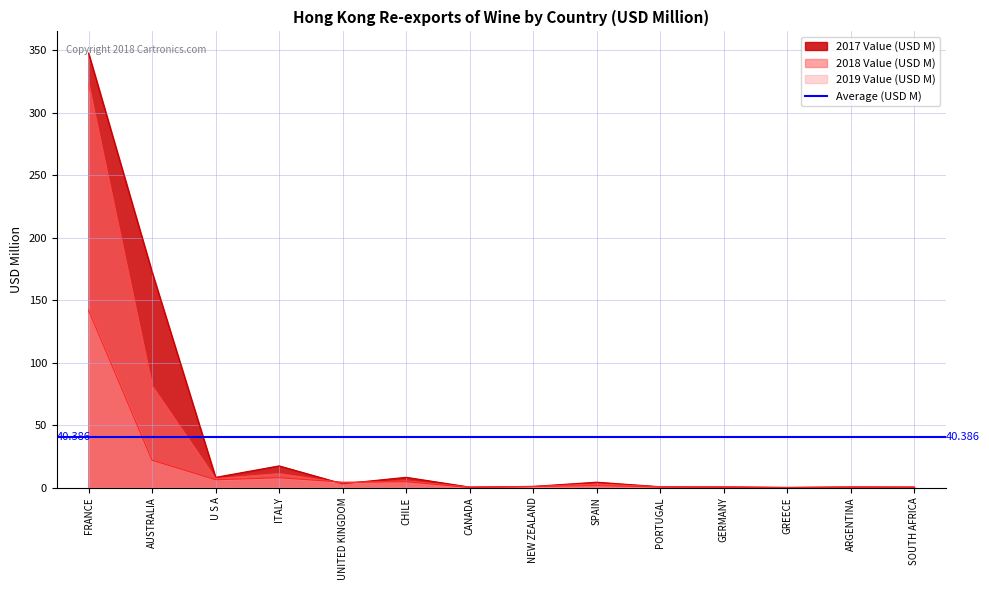

List the labels in order of 2018 Value (USD M) value, smallest first.

GREECE, CANADA, SOUTH AFRICA, ARGENTINA, PORTUGAL, GERMANY, NEW ZEALAND, SPAIN, UNITED KINGDOM, CHILE, U S A, ITALY, AUSTRALIA, FRANCE